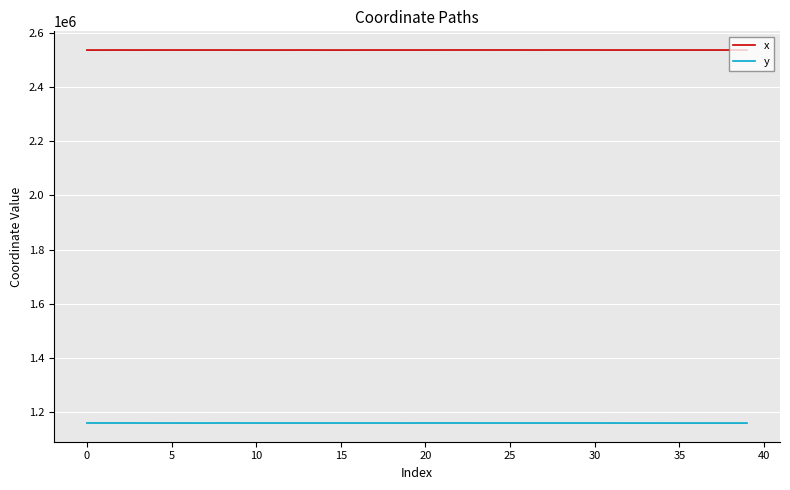

Which series has the largest total across all categories?

x